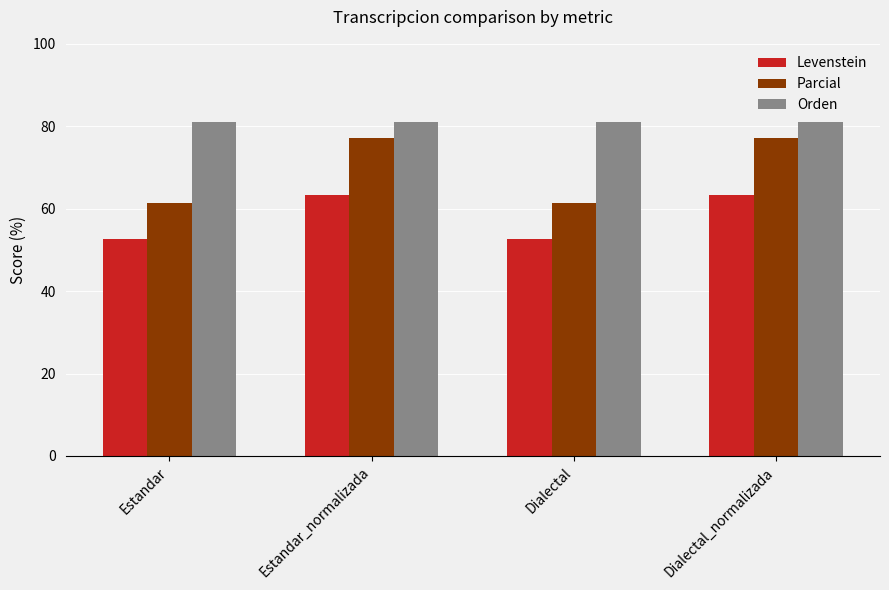

At how many categories does at least one series exceed 54?

4